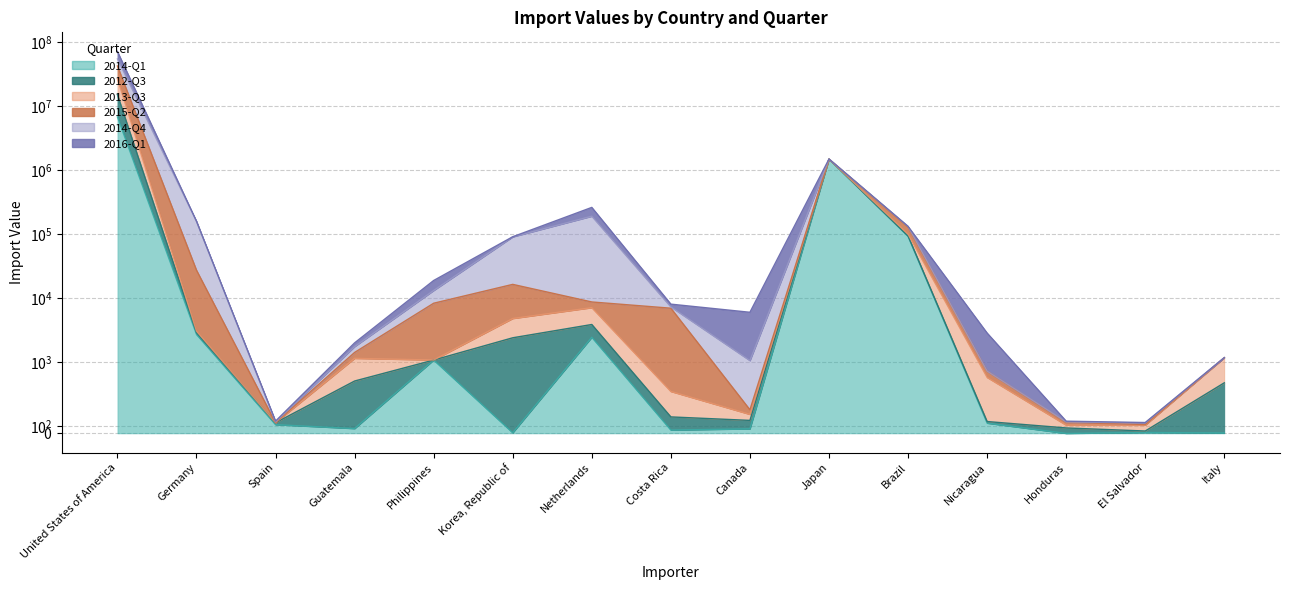

Which series has the largest total across all categories?

2012-Q3